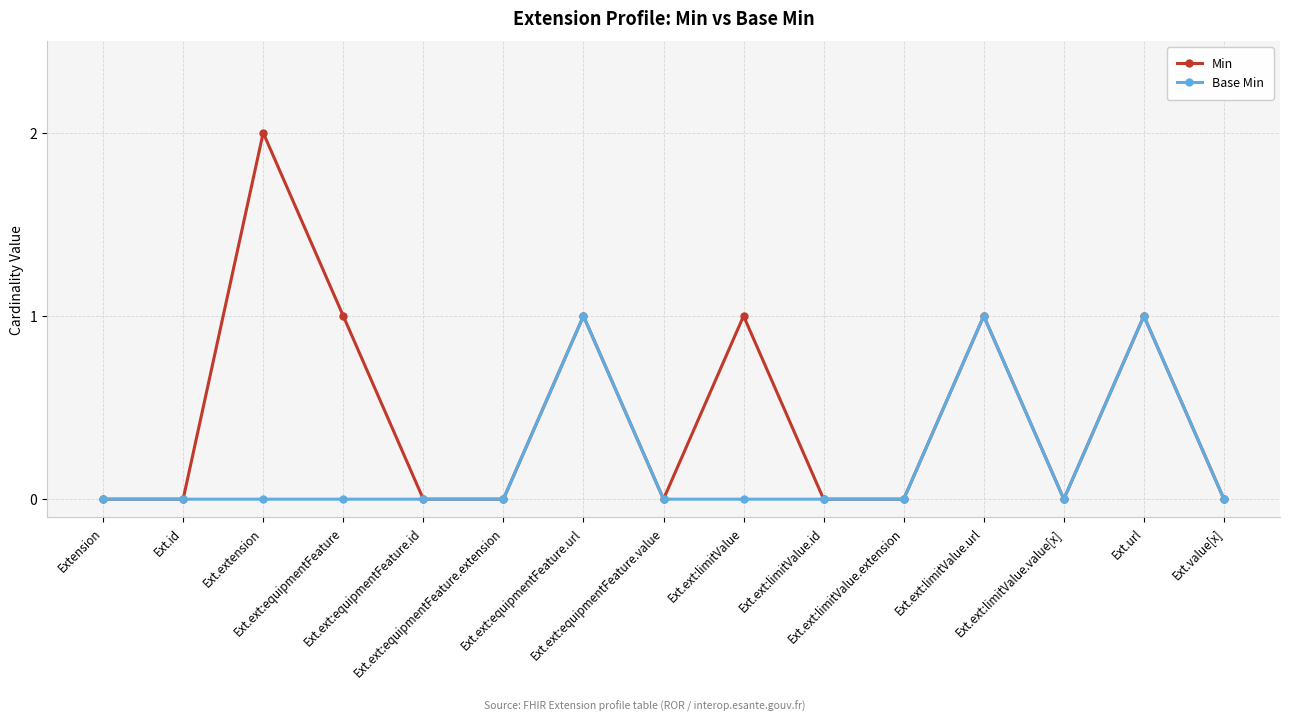

In Min, how many points are higher than both neighbors (excluding endpoints)?

5